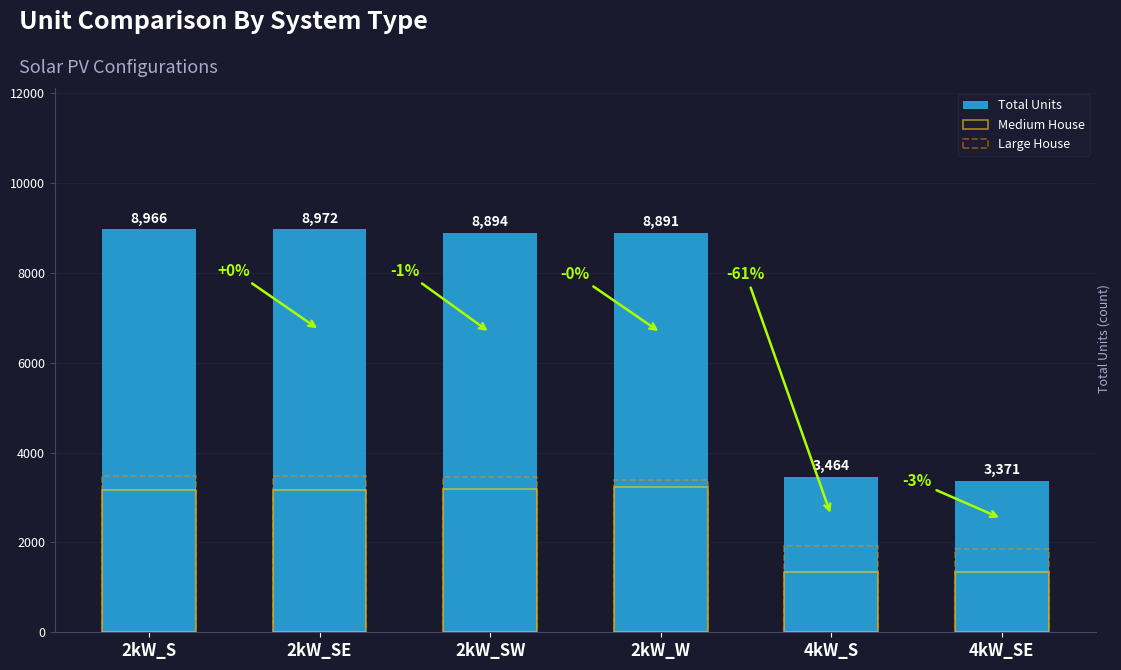

What is the difference between the Medium House values at 2kW_W and 2kW_S?

76